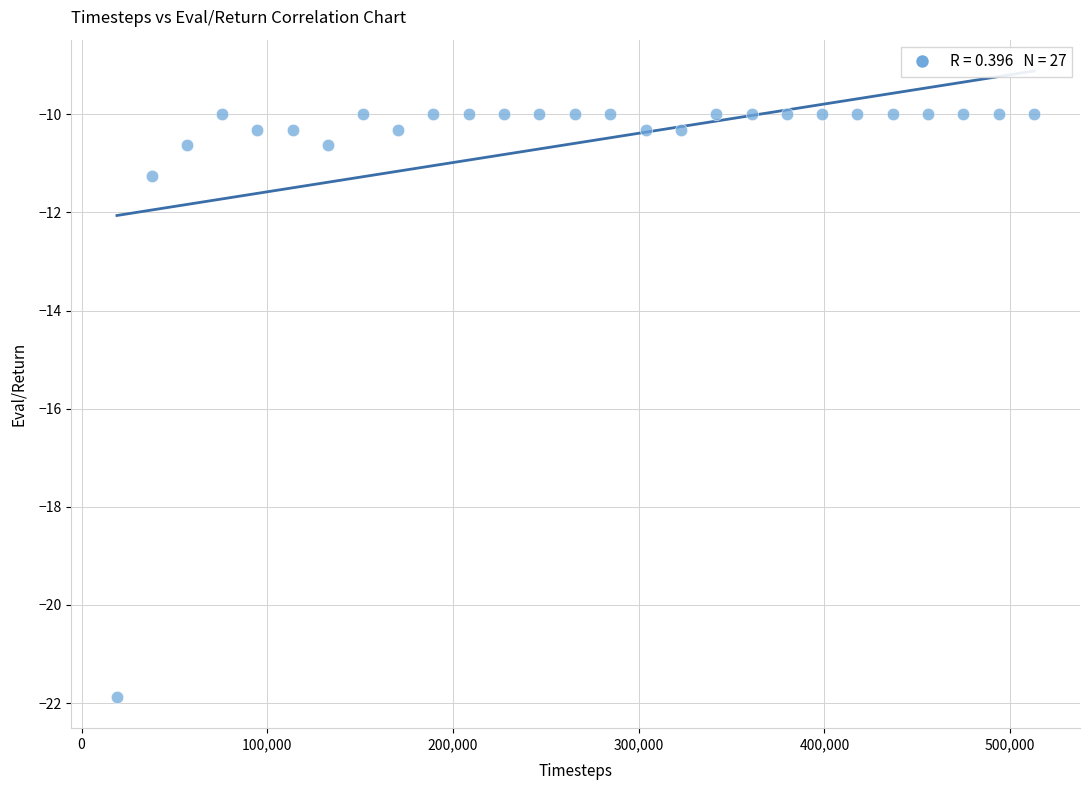

What is the range of X values (max minus min)?

493876.0